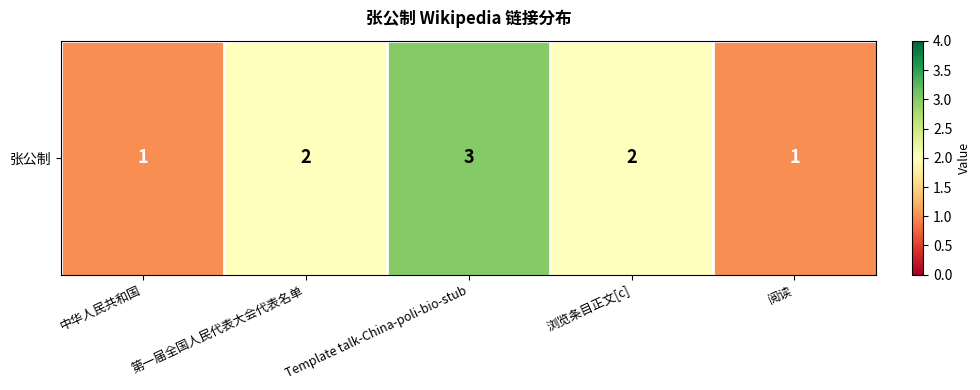

Reading left to right, transcribe all the data shown in this chart.

中华人民共和国=1	第一届全国人民代表大会代表名单=2	Template talk-China-poli-bio-stub=3	浏览条目正文[c]=2	阅读=1